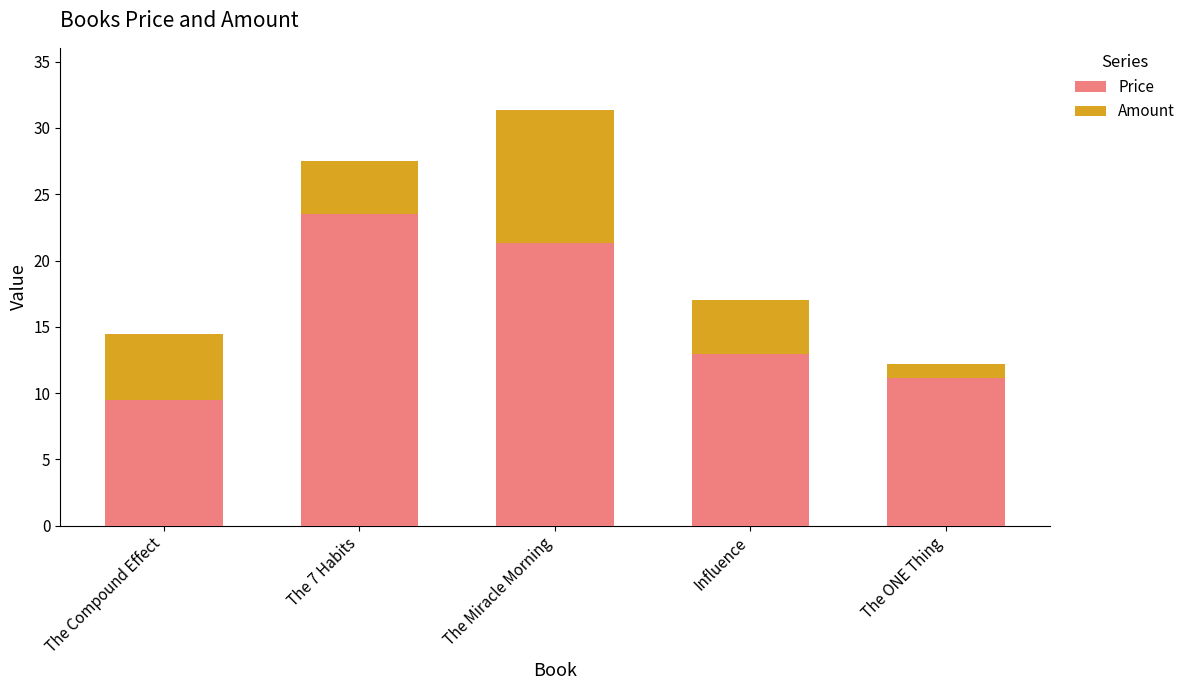

True or false: Price has a value of 18.7 at The ONE Thing.

False